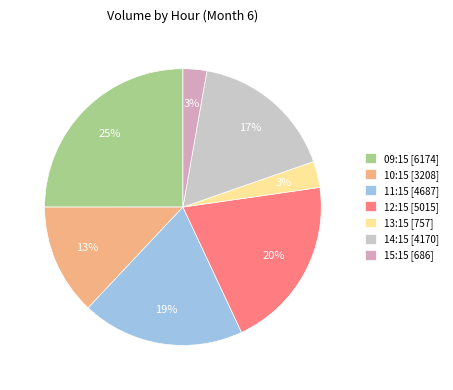

What is the largest slice in the pie chart?

09:15 [6174]